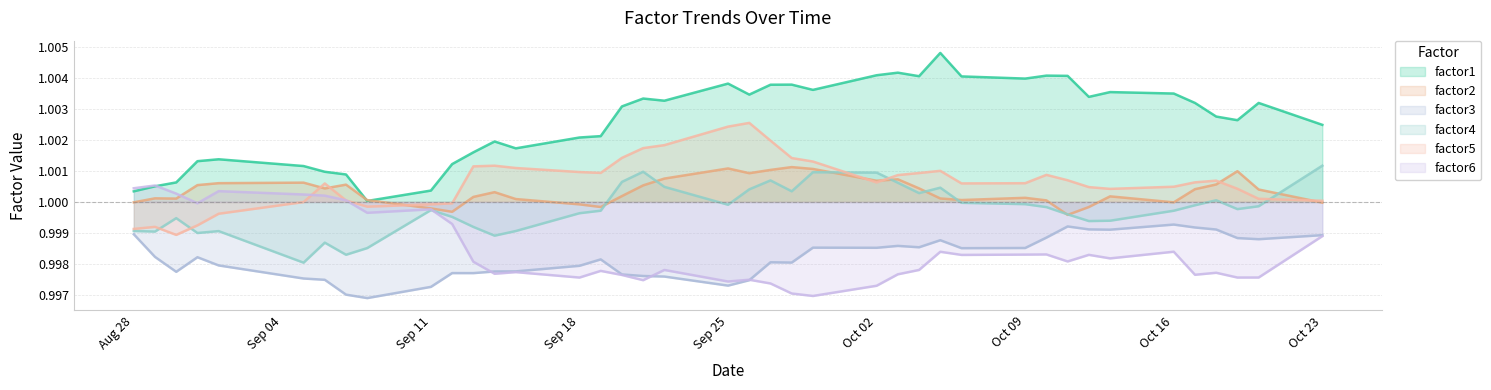

Which series has the largest total across all categories?

factor1